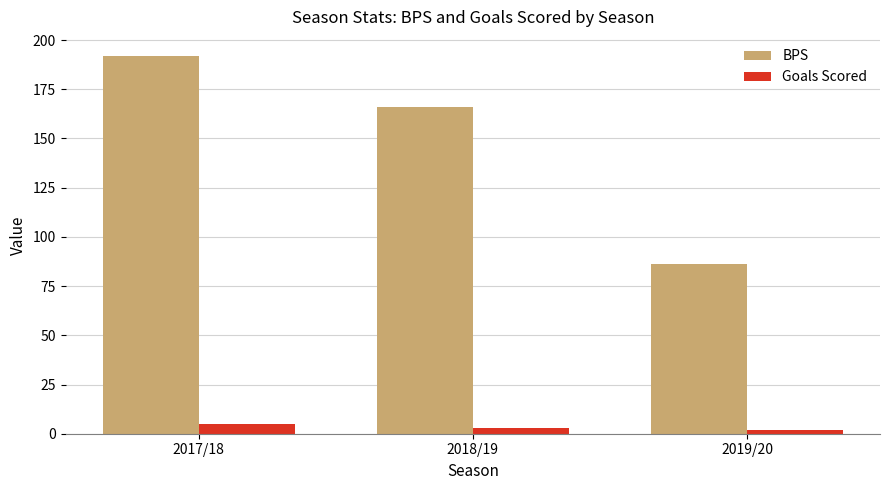

What position from the left is 2018/19?

2